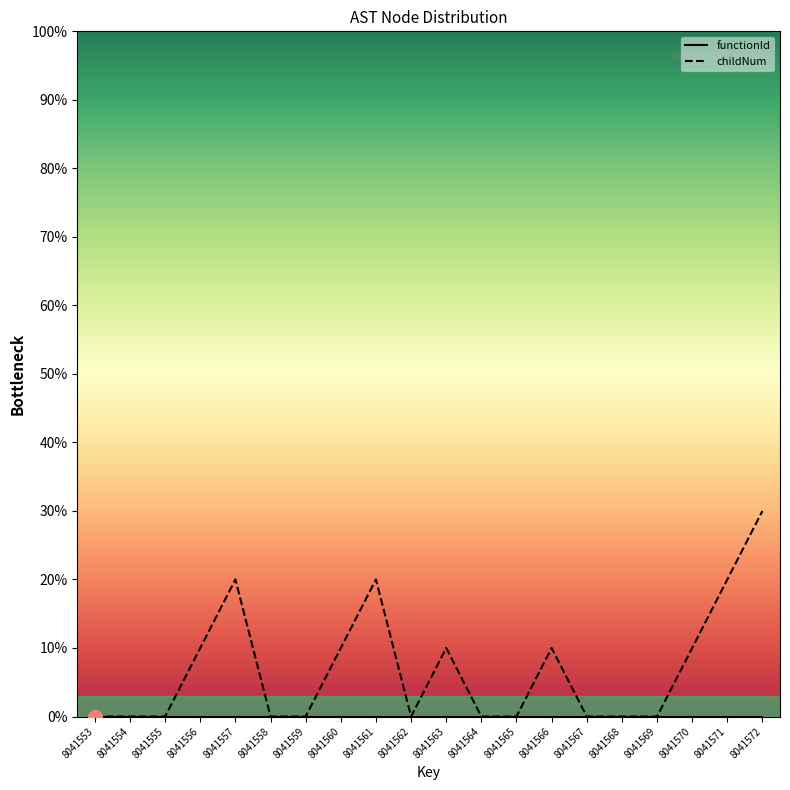

True or false: there are more than 2 points higher than both neighbors.

True